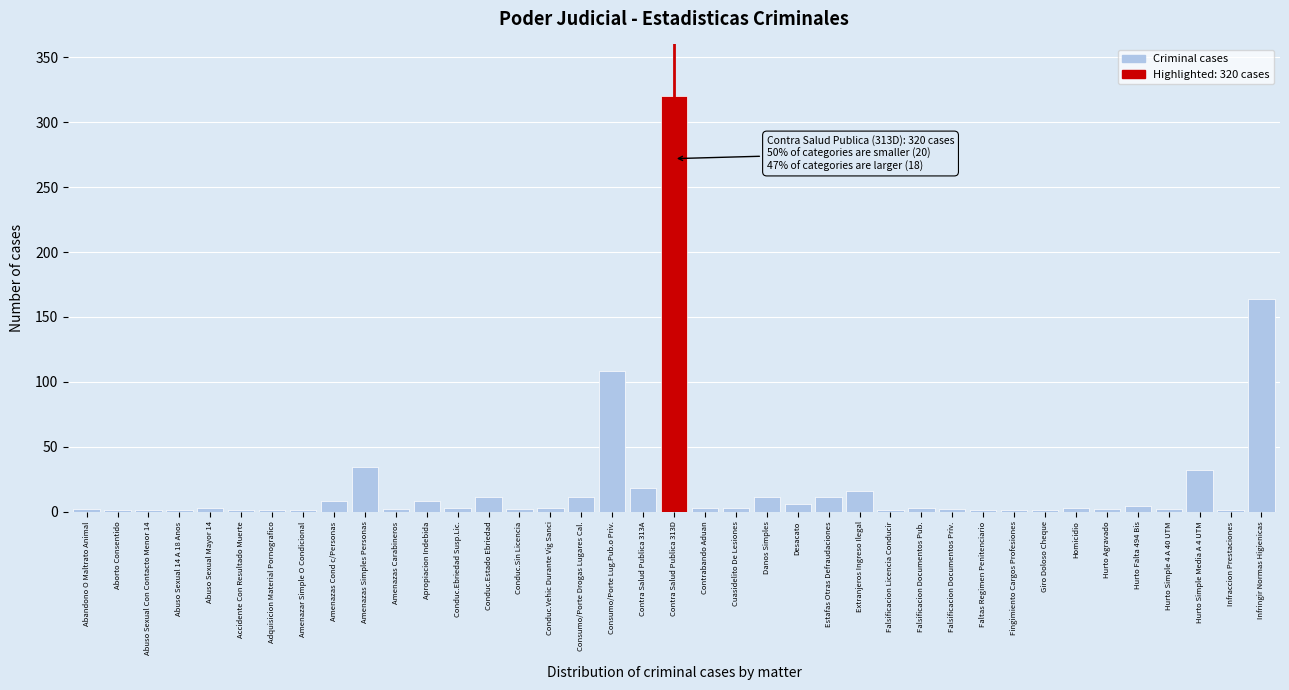

The chart shows a value of 108 at Consumo/Porte Lug.Pub.o Priv.. True or false?

True